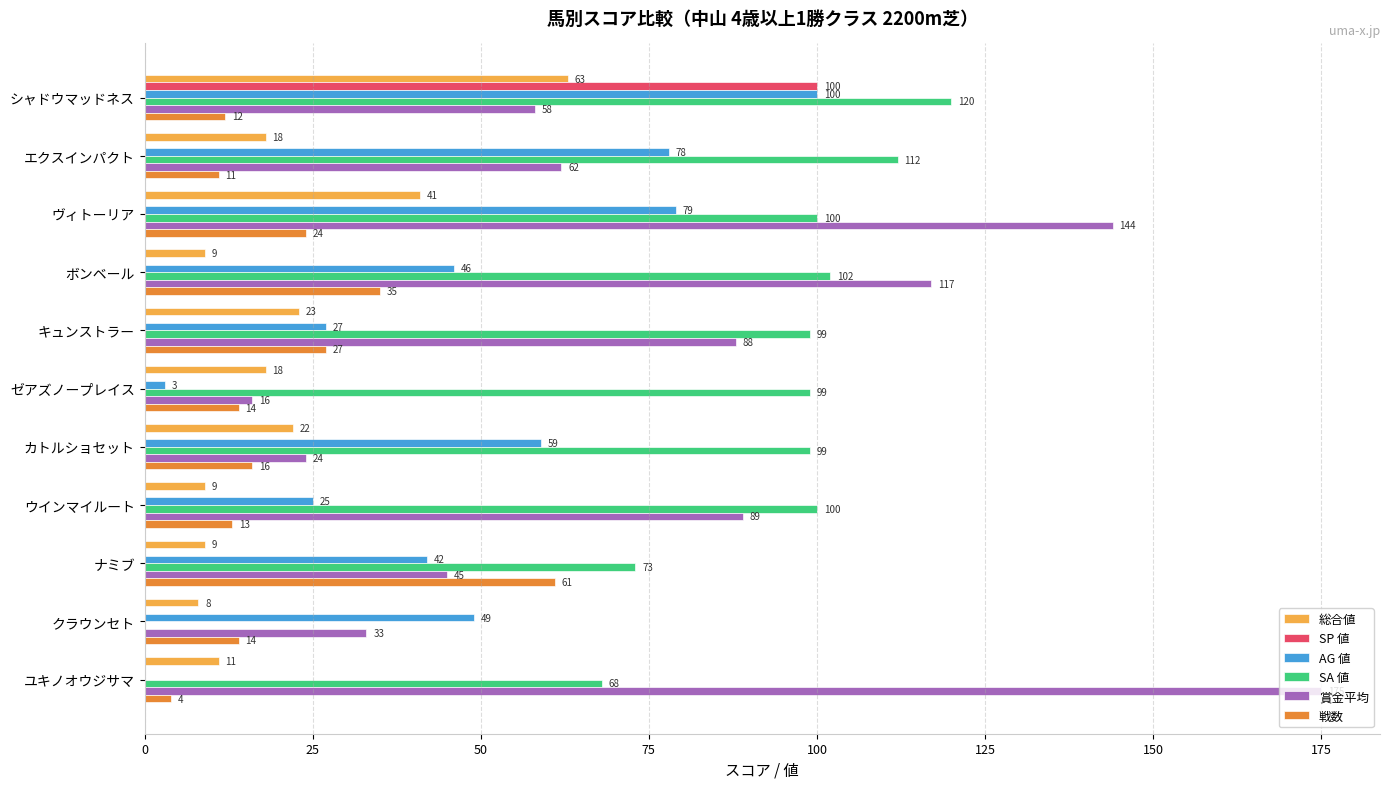

What is the greatest value displayed?

175